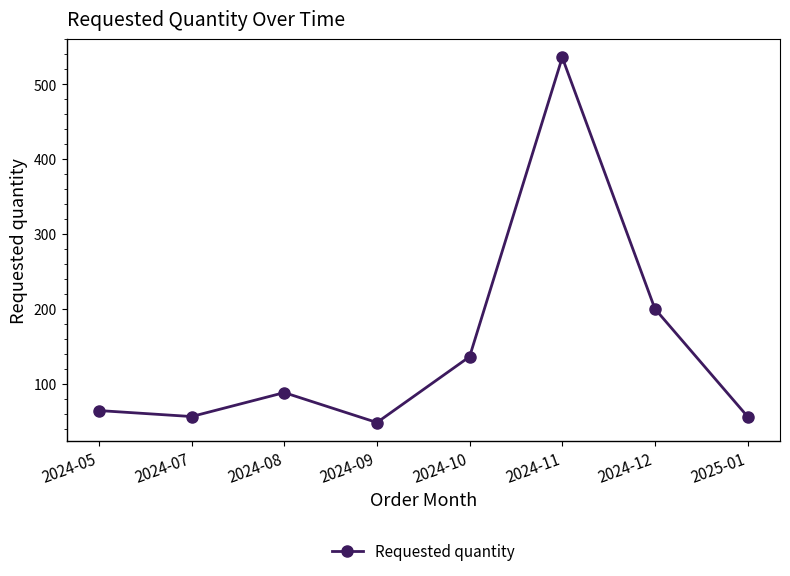

Where is the first local minimum?

2024-07